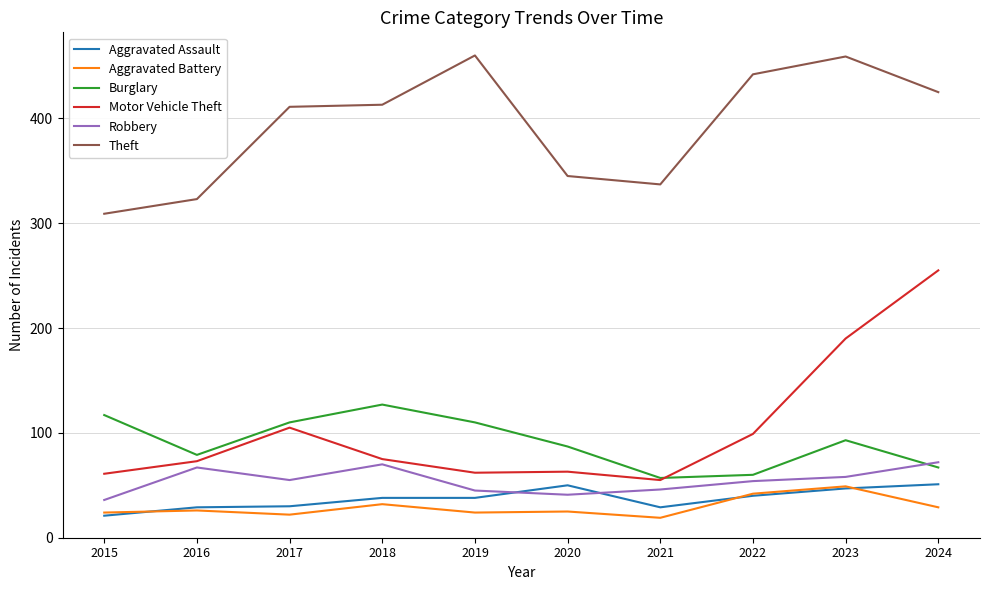

Which series has the largest range (max minus min)?

Motor Vehicle Theft